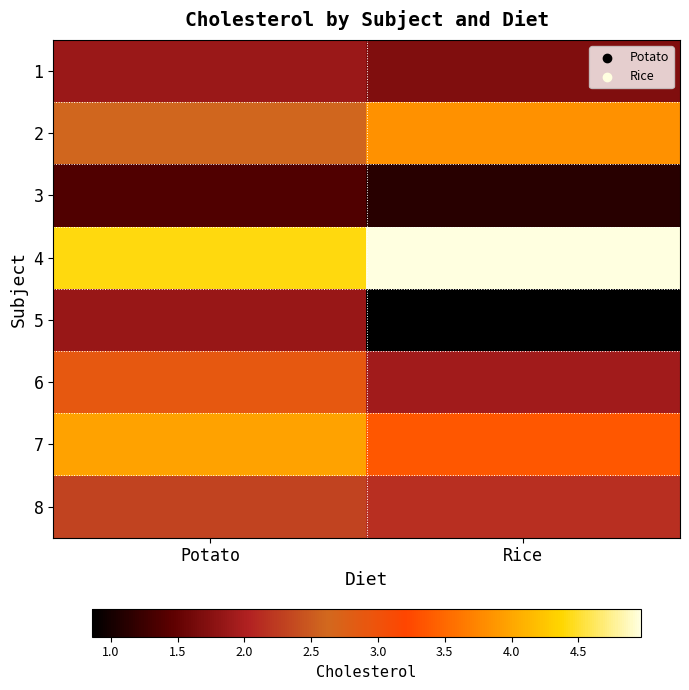

What is the maximum value shown in the chart?

5.0